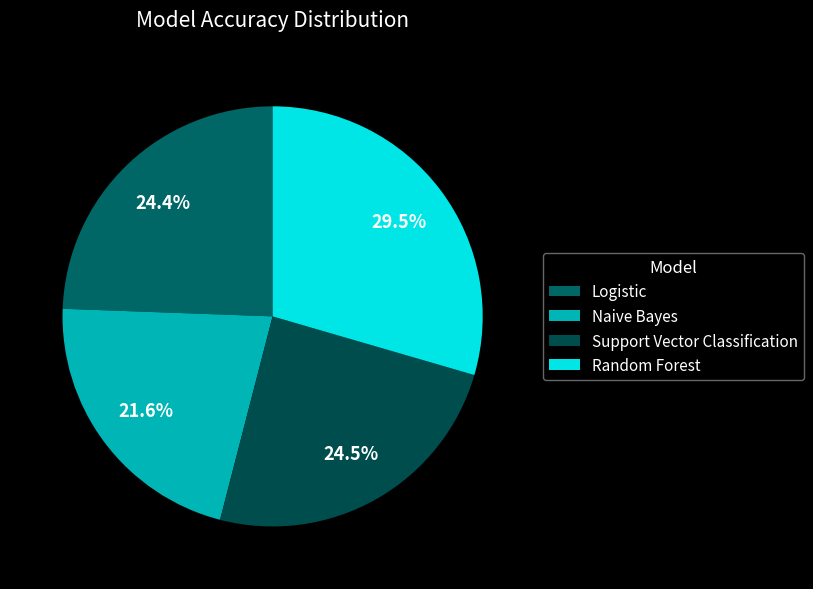

The Logistic slice represents 24% of the pie. True or false?

True